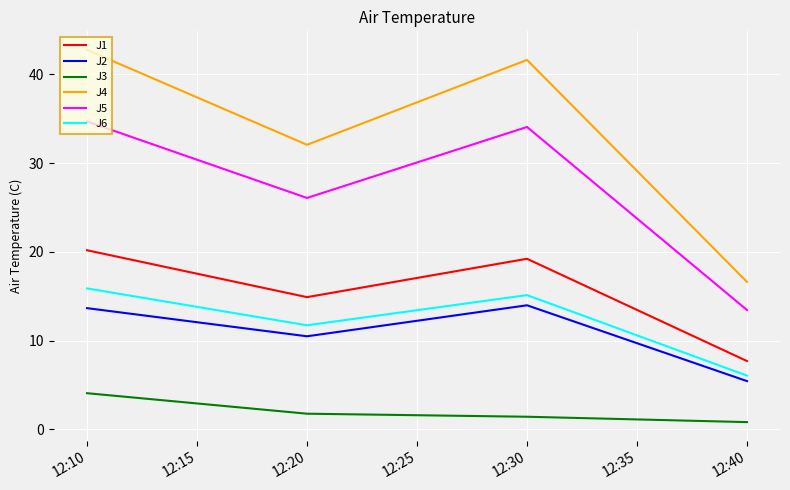

True or false: J2 and J5 cross at least once.

False